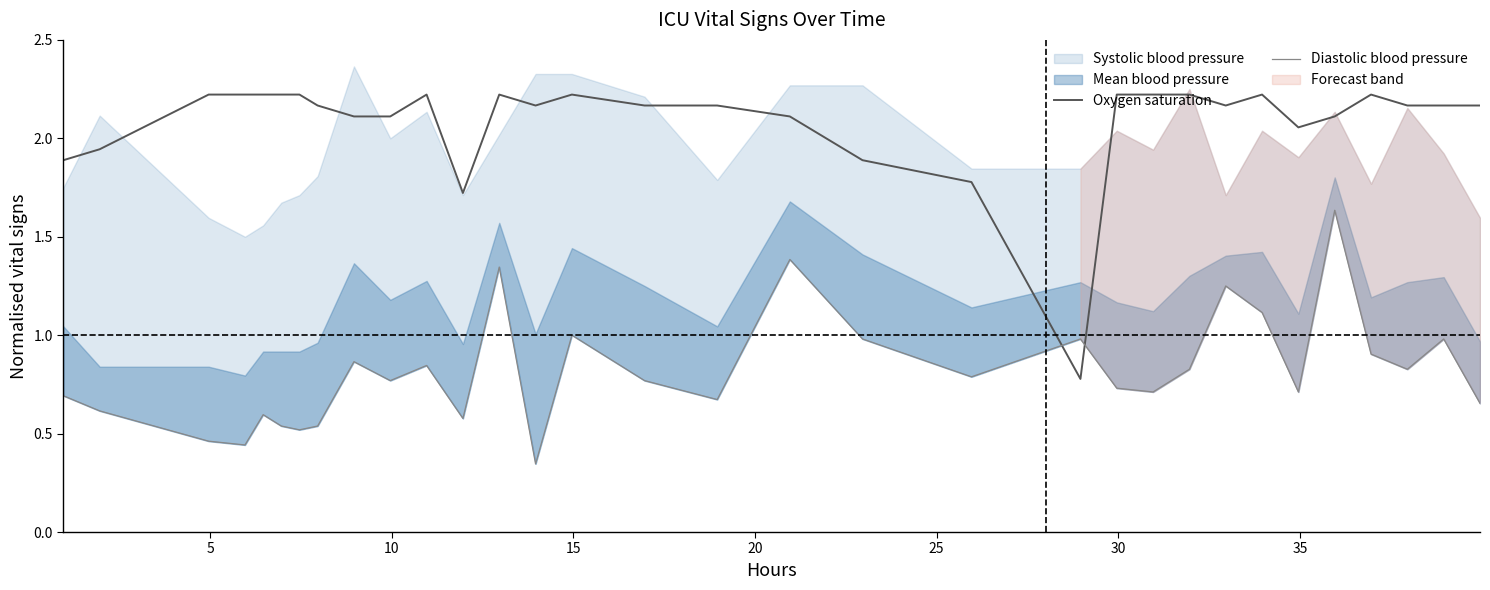

In Oxygen saturation, how many points are lower than both neighbors (excluding endpoints)?

5